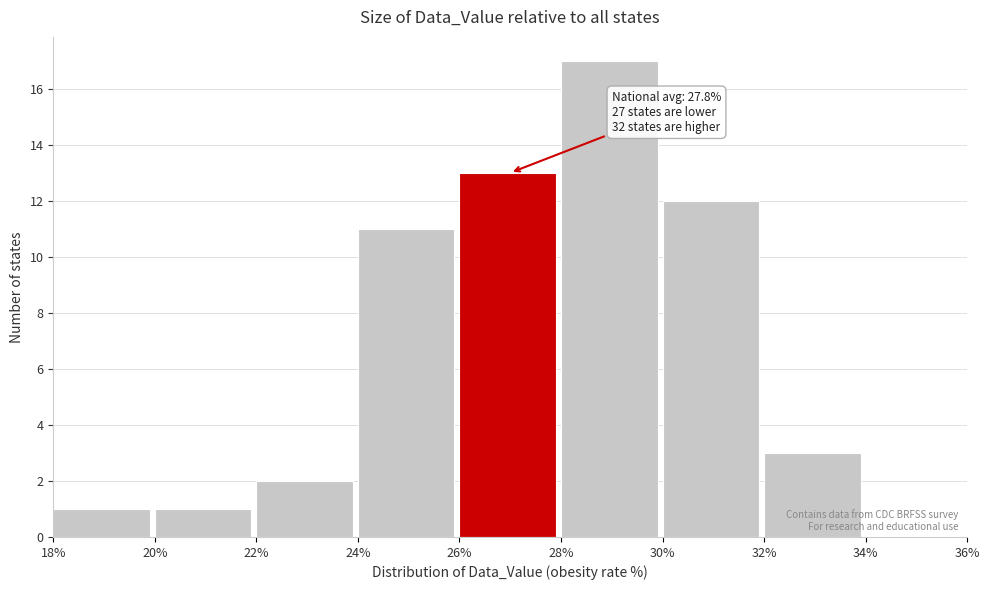

Which range on the x-axis has the tallest bar?

28% to 30%